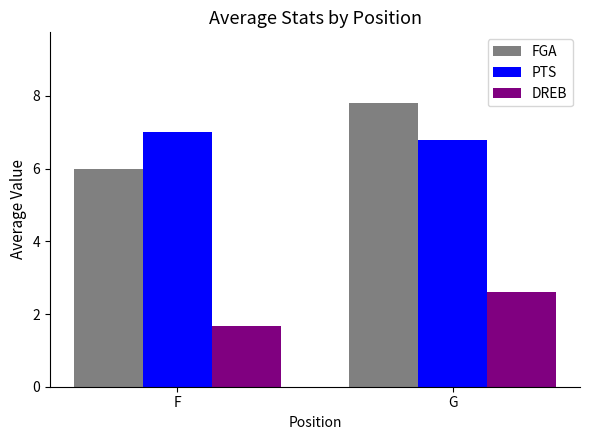

Reading right to left, extract all data points from this chart.

FGA: G=7.8	F=6.0
PTS: G=6.8	F=7.0
DREB: G=2.6	F=1.7